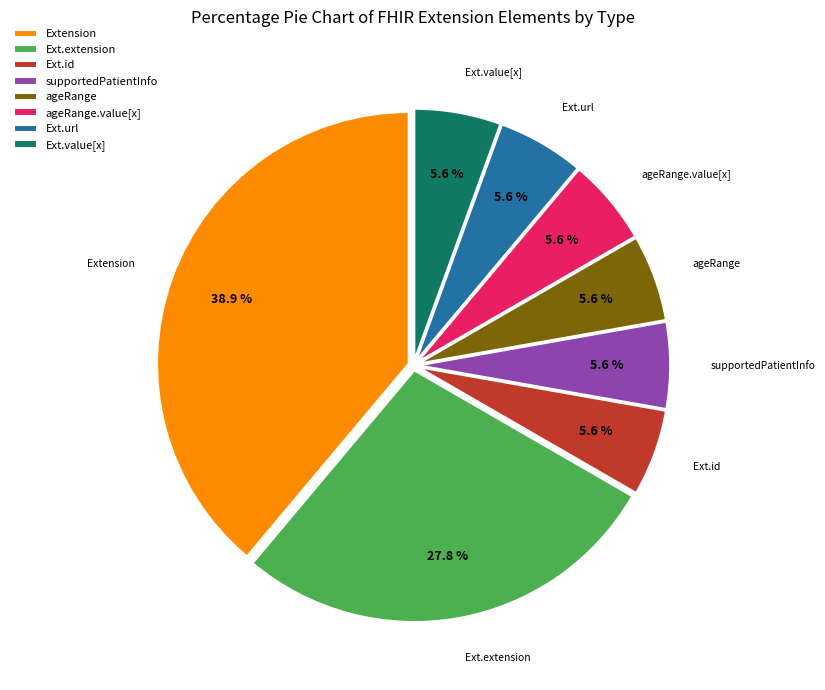

Which slice is the largest?

Extension